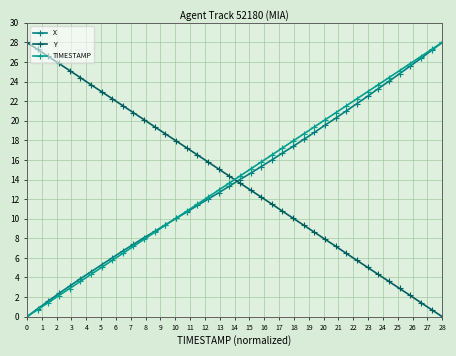

How many data points in Y are above 14?

20